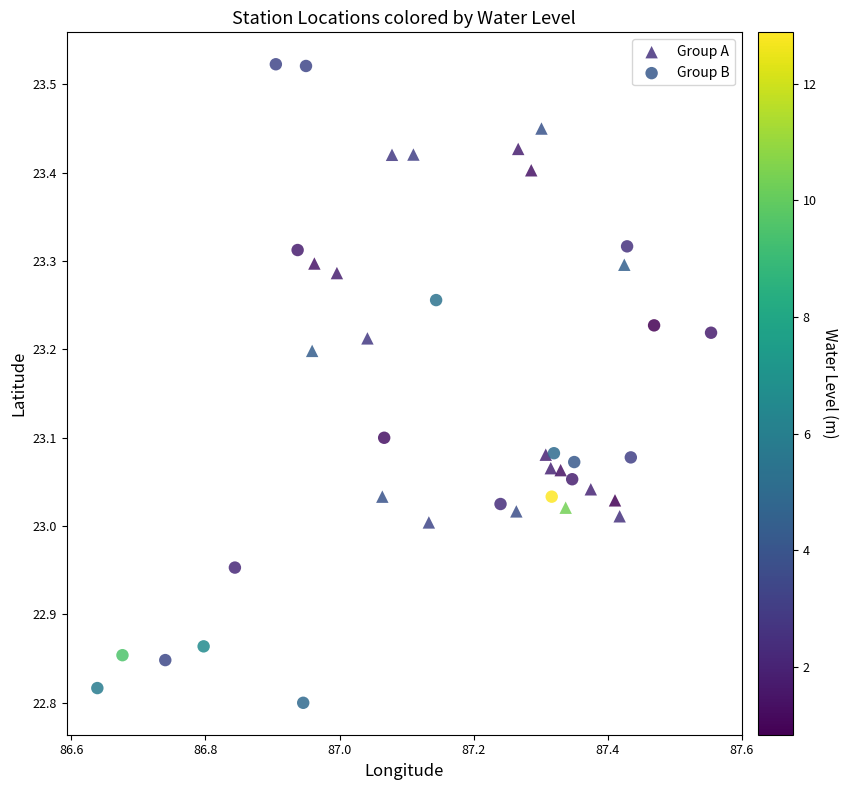

Which series reaches the maximum Y coordinate?

Group B